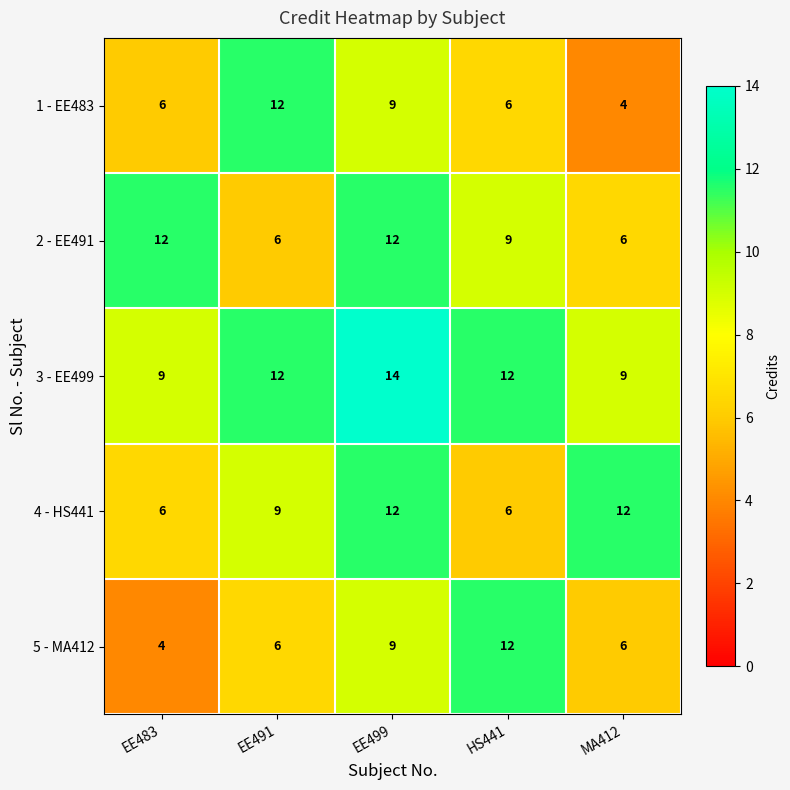

What is the sum of the 5 - MA412 values at HS441 and EE491?

18